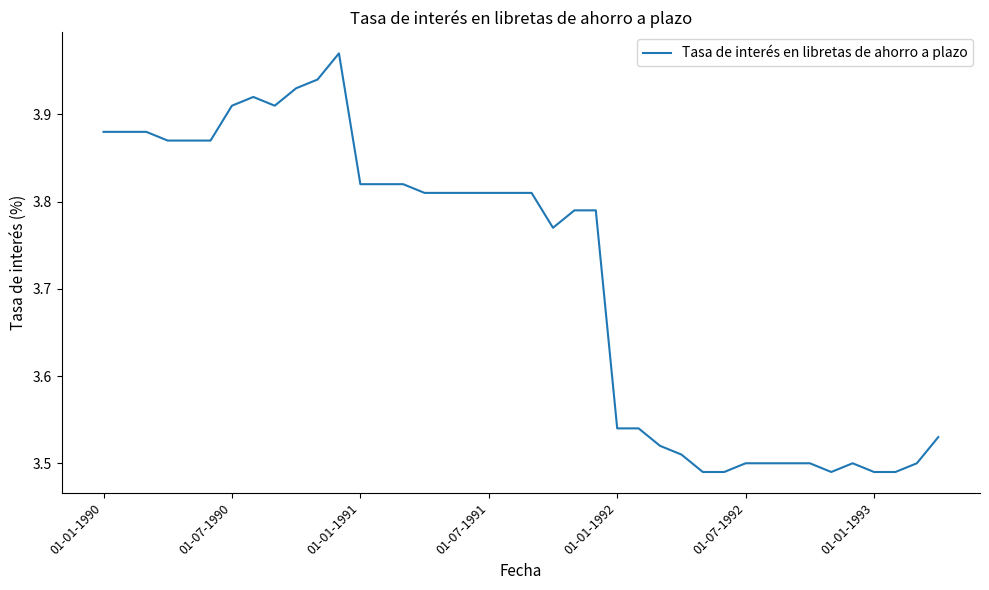

How many lines are shown in the chart?

1